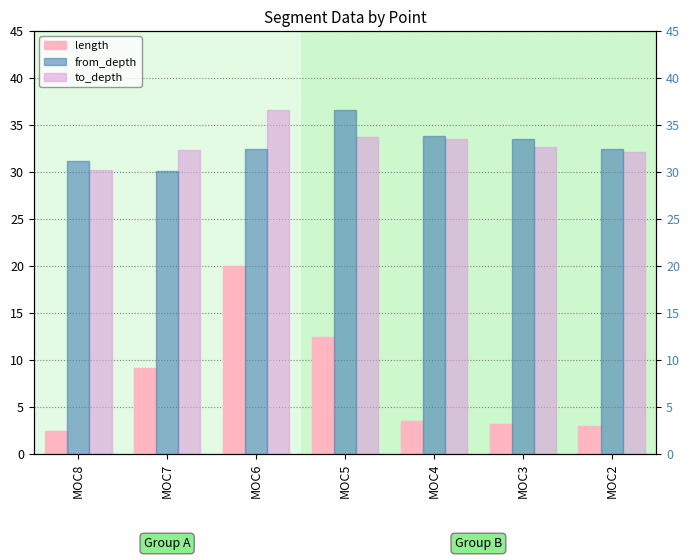

Which series has the largest range (max minus min)?

length